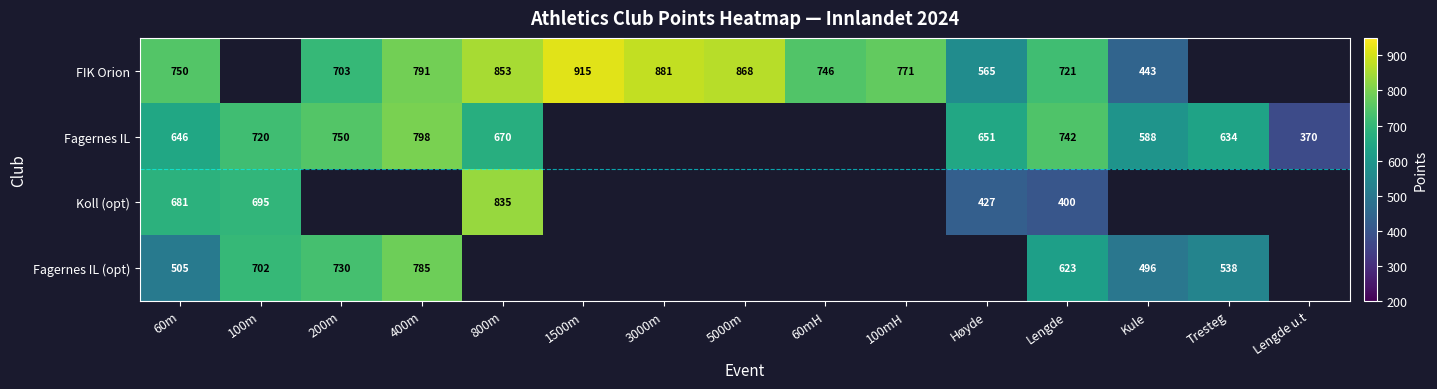

The Fagernes IL series shows 154.0 at Høyde. True or false?

False